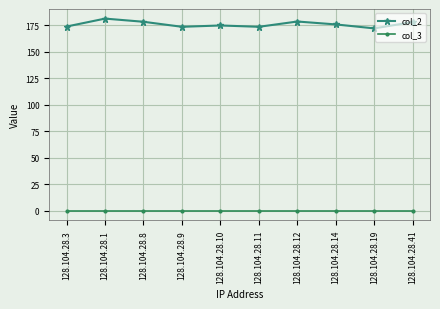

Which series has the widest spread of values?

col_2